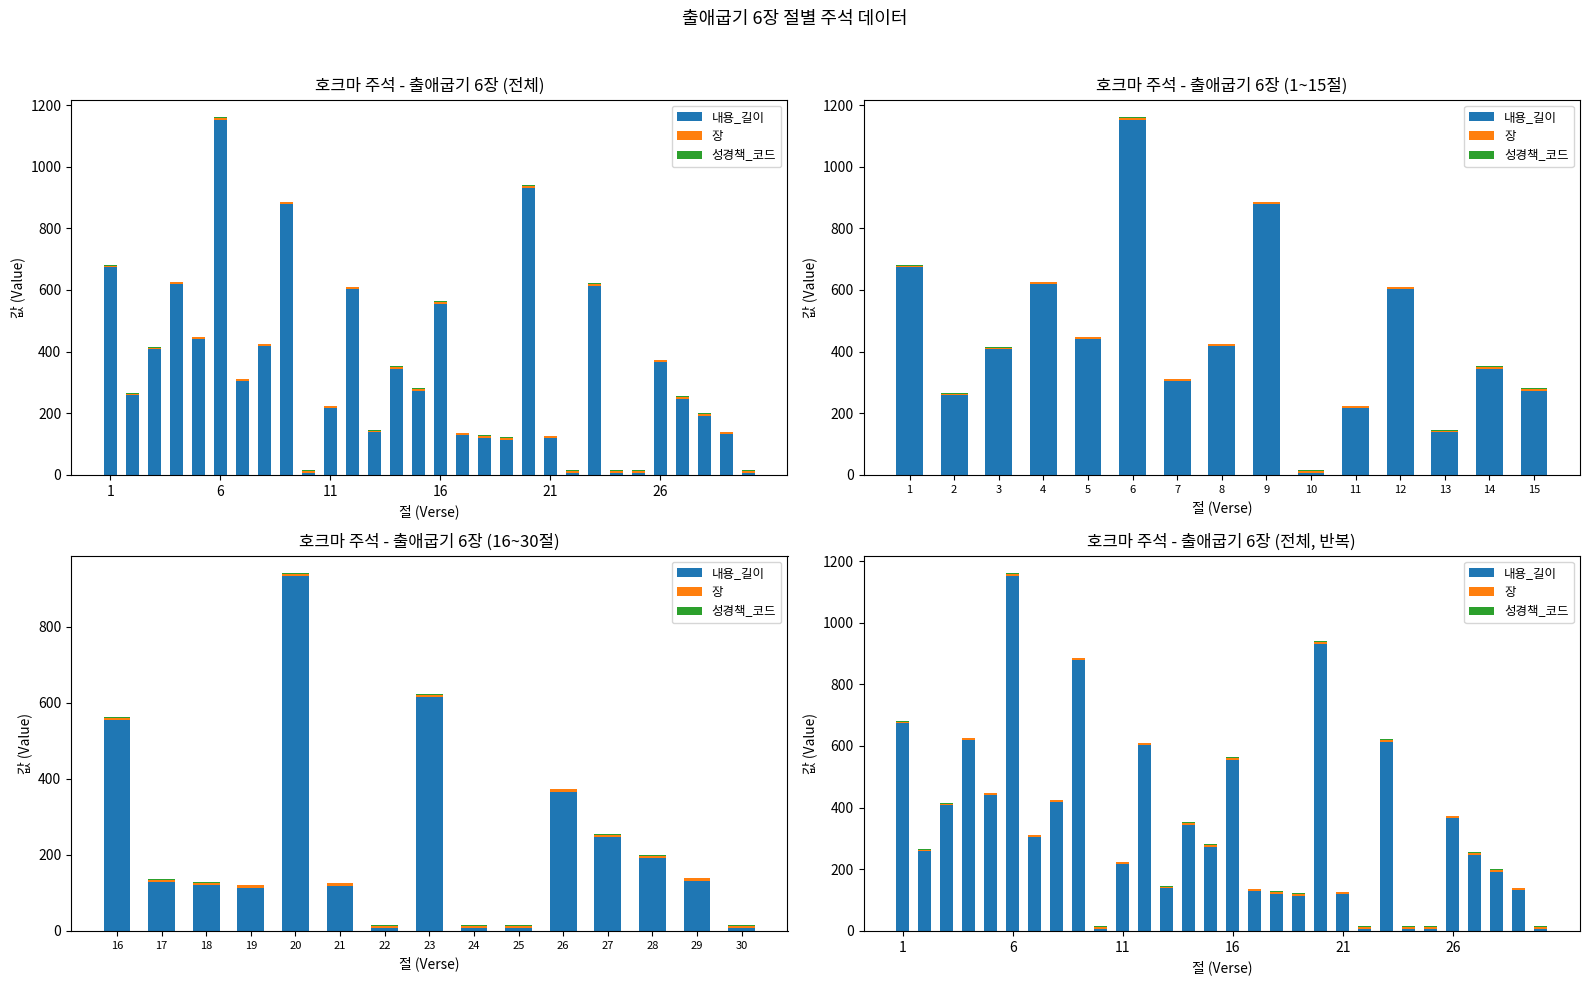

Are the bars horizontal?

No